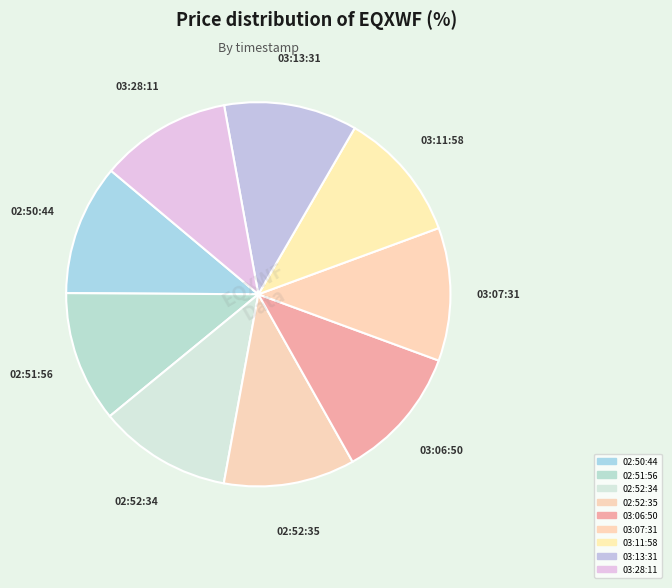

How many slices are in this pie chart?

9